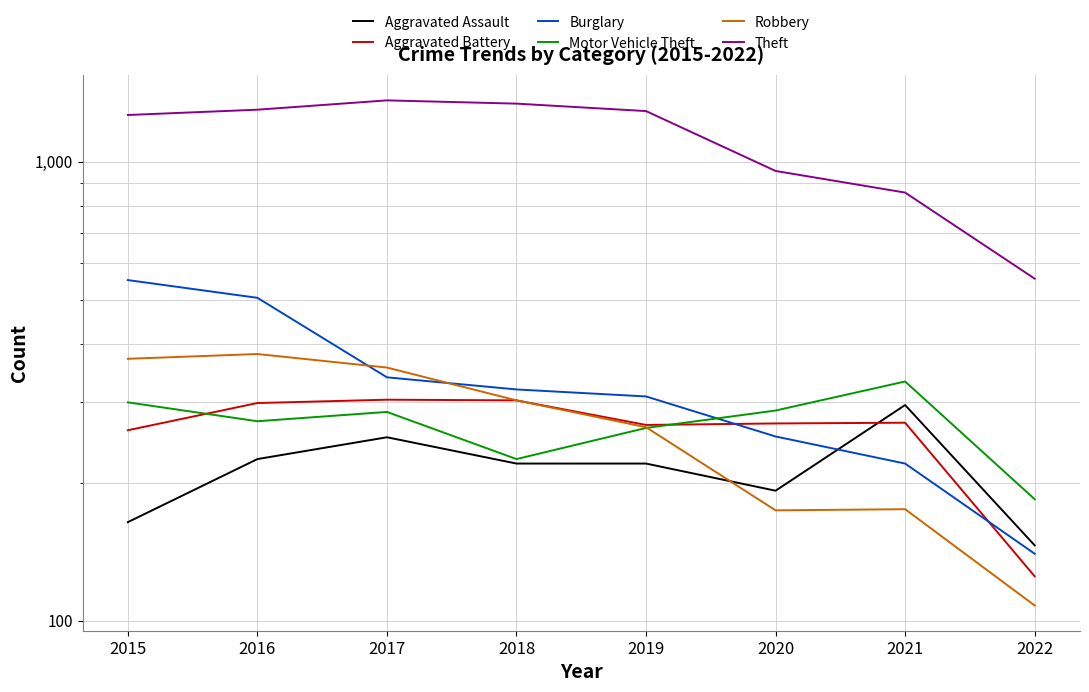

At how many categories does at least one series exceed 714?

7